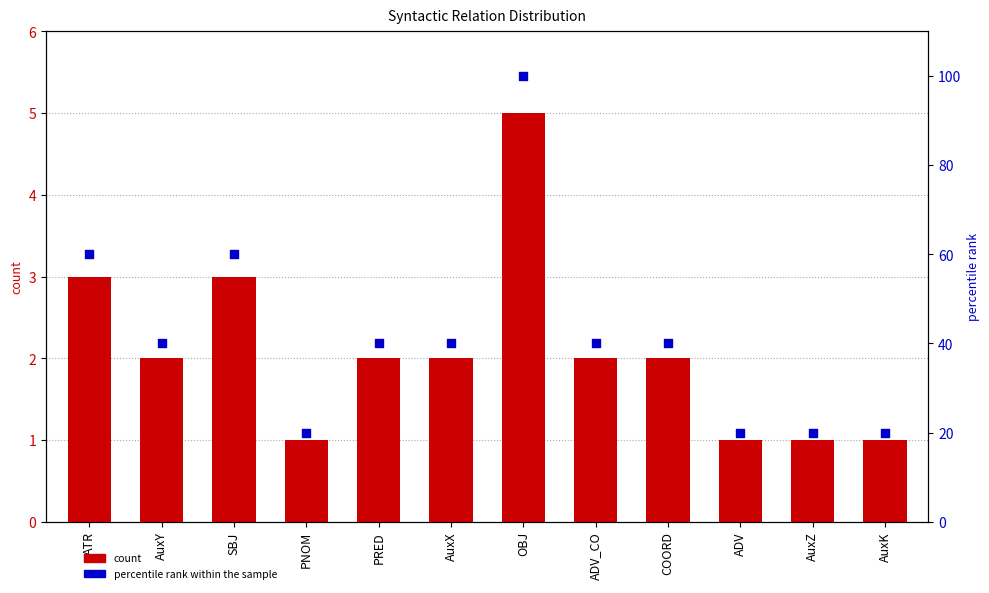

What are all the series names shown in the legend?

count, percentile rank within the sample